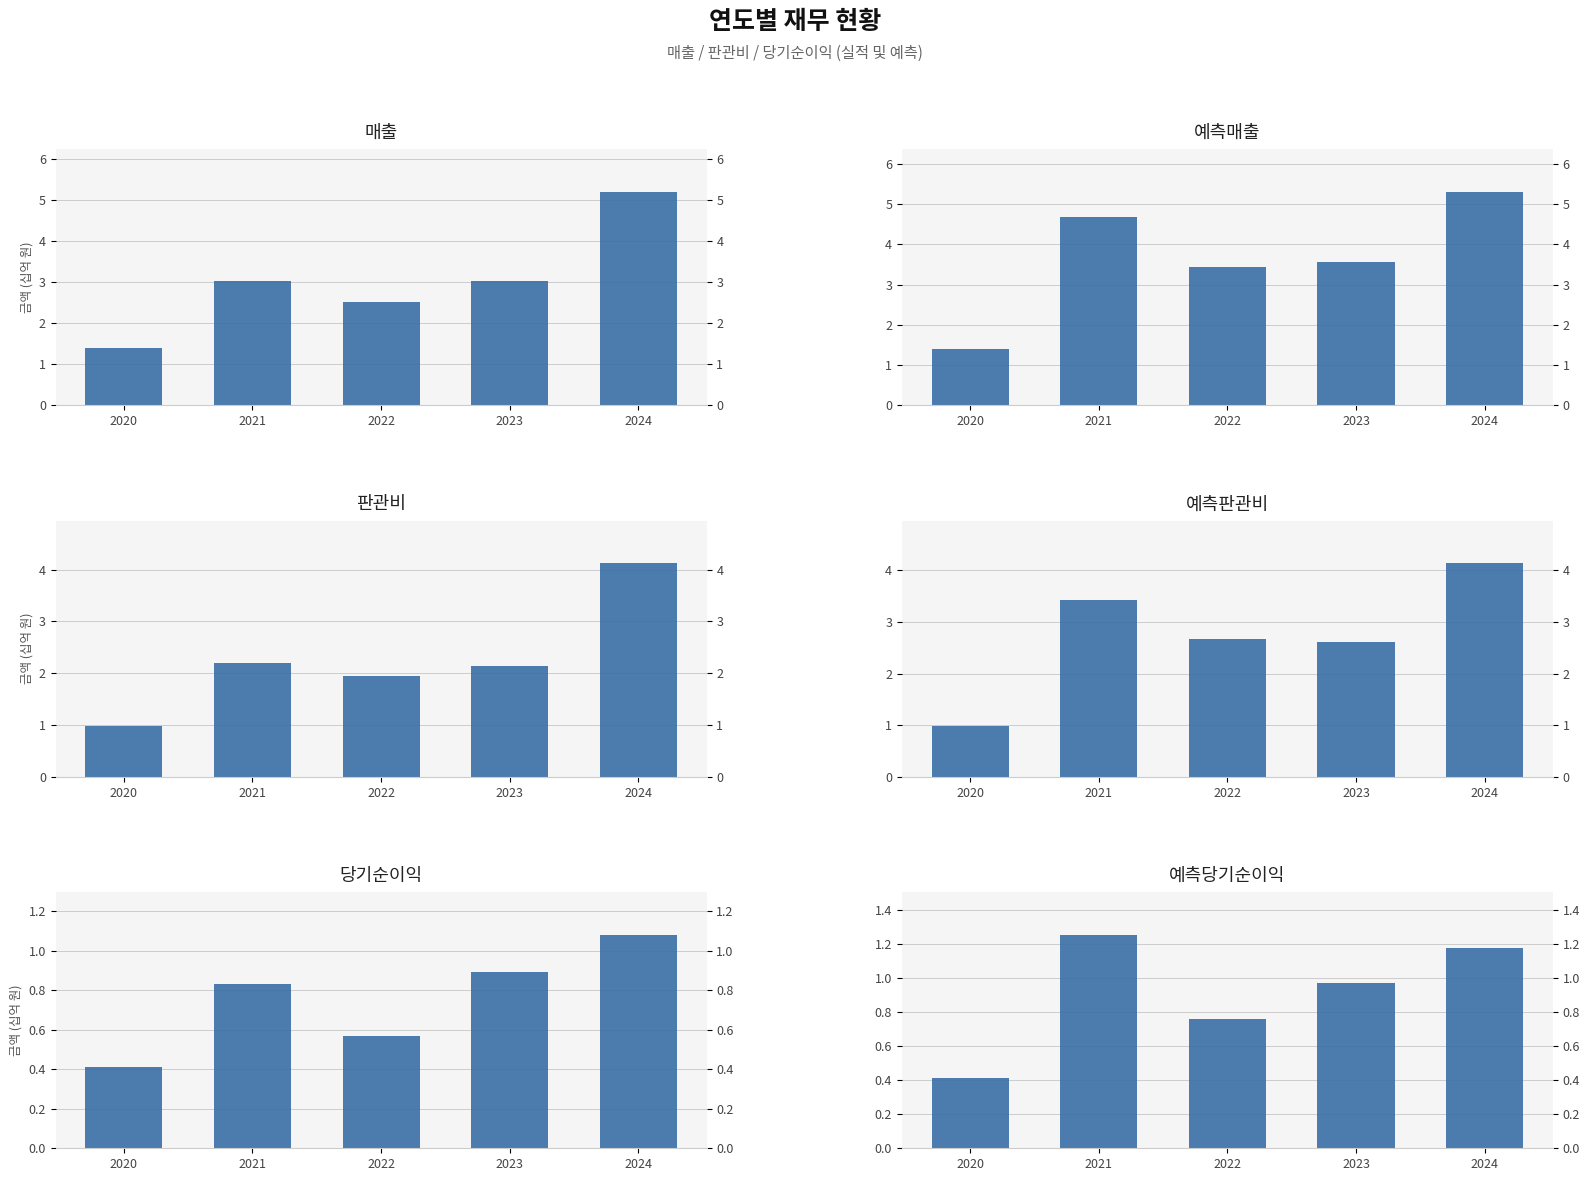

At which category is the sum across all series the highest?

2024